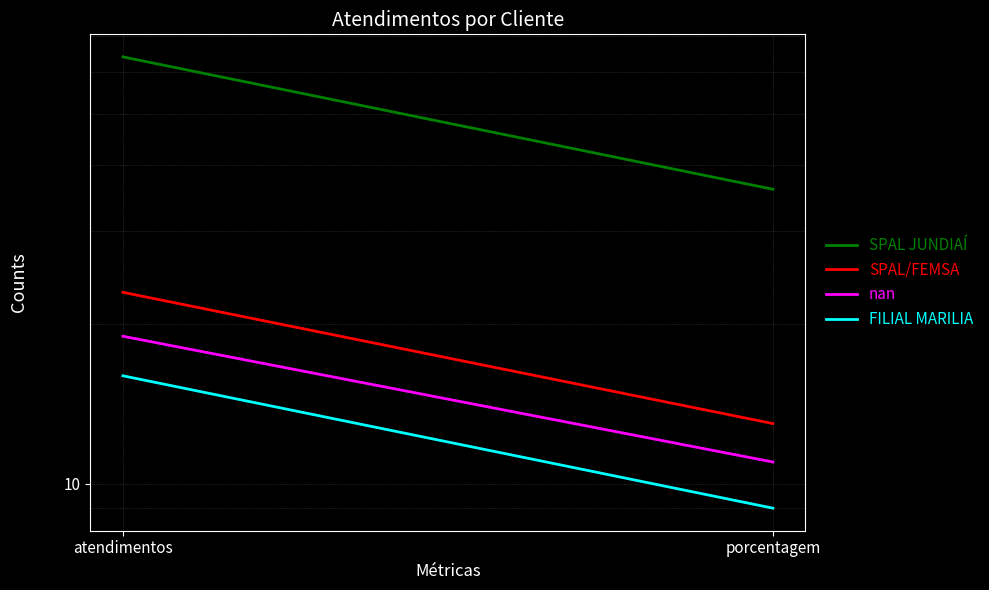

How many lines are shown in the chart?

4